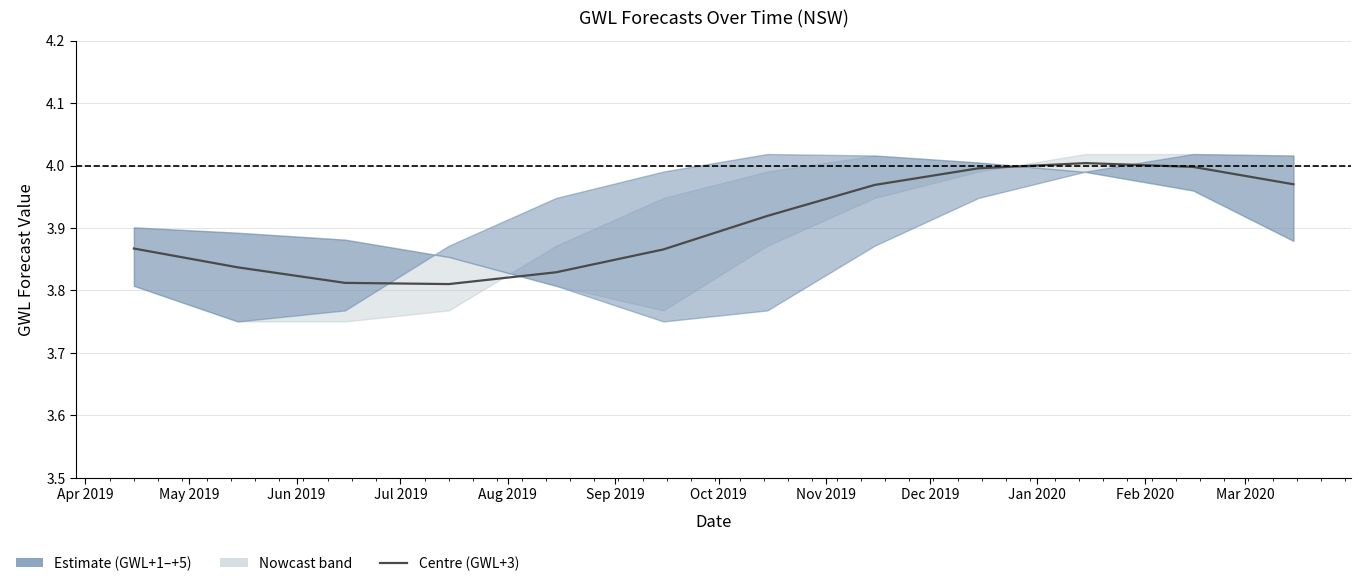

Where is the first local maximum?

Jan 2020